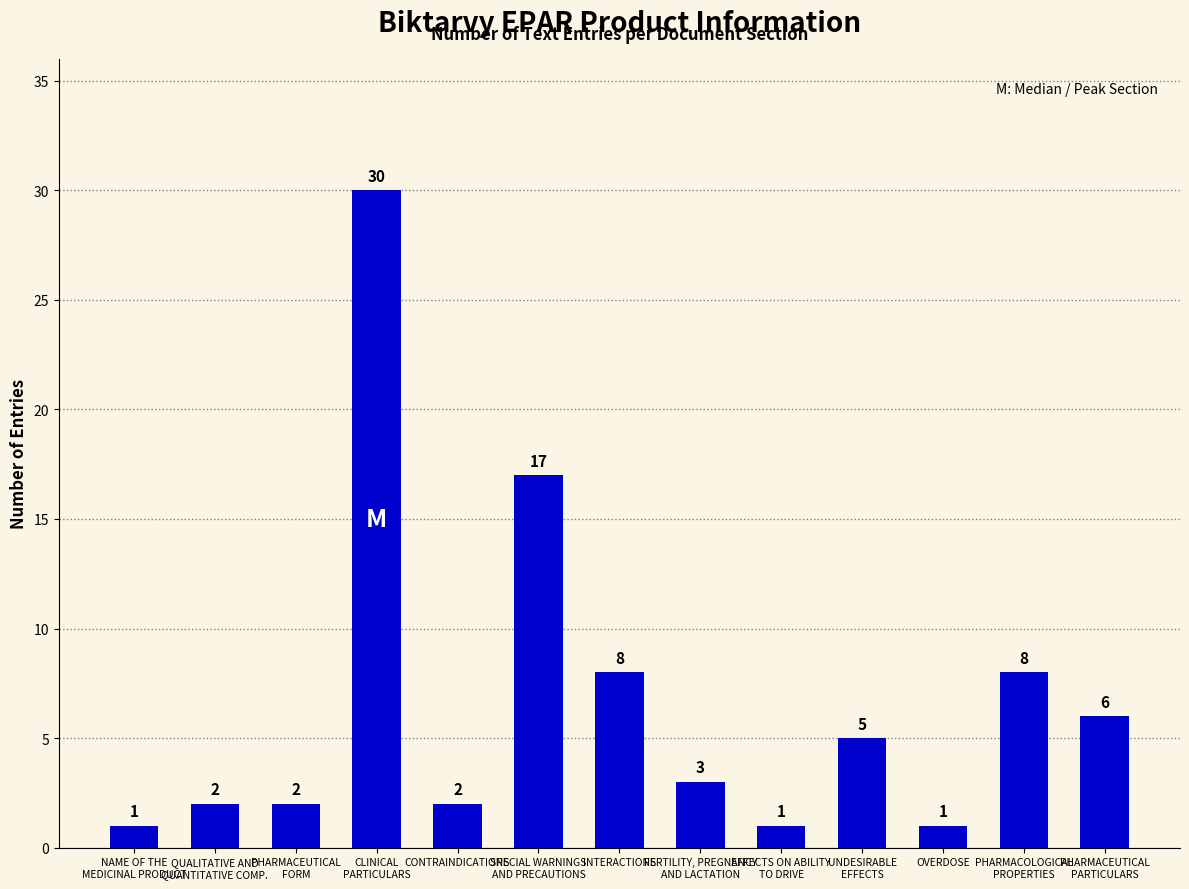

What is the label of the 7th bar from the left?

INTERACTIONS